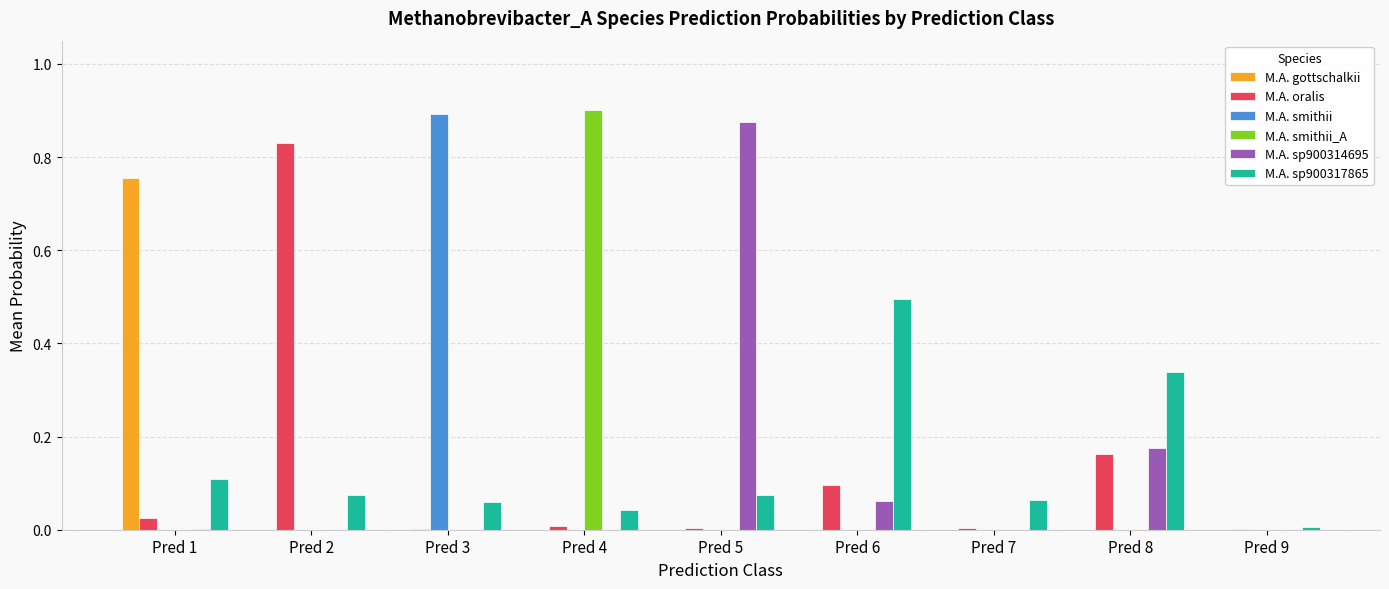

How many groups of bars are there?

9